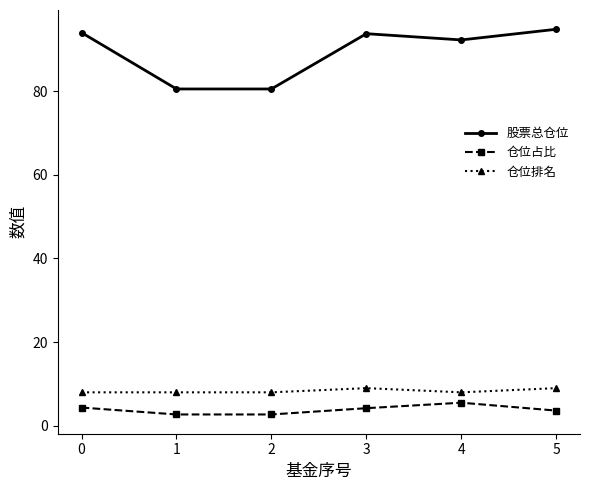

How many values in the 股票总仓位 series are below 93?

3